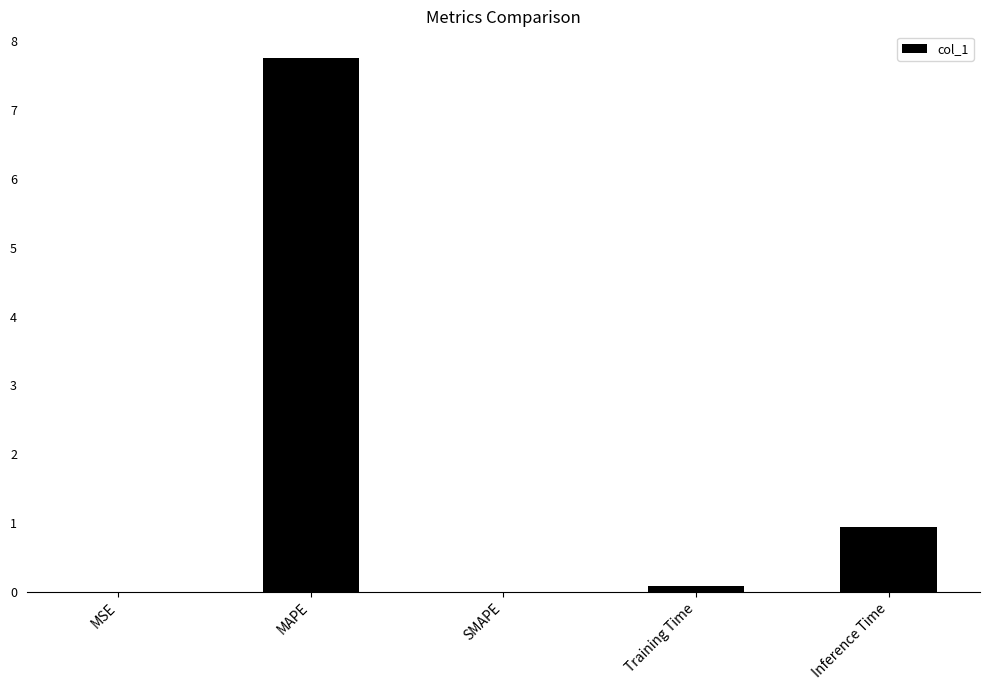

The value at SMAPE is 3.0. True or false?

False